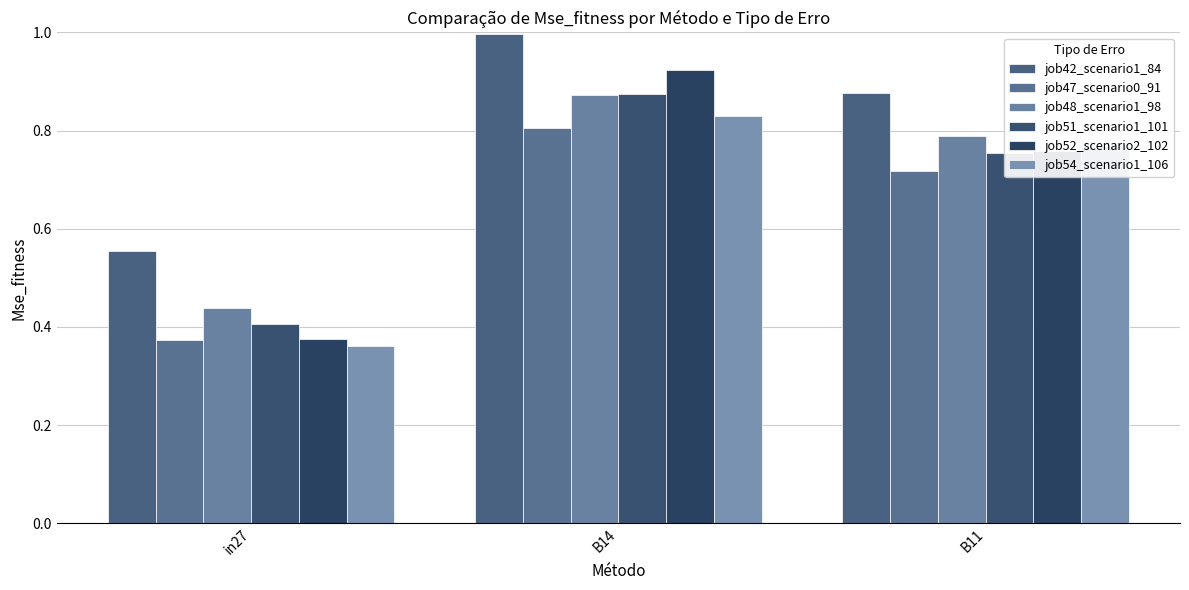

Does the chart contain any negative values?

No